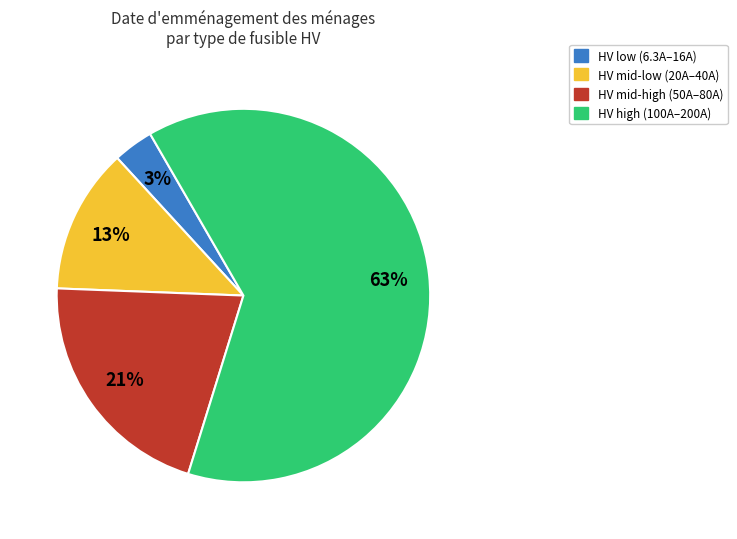

Is there a majority slice in this chart?

Yes